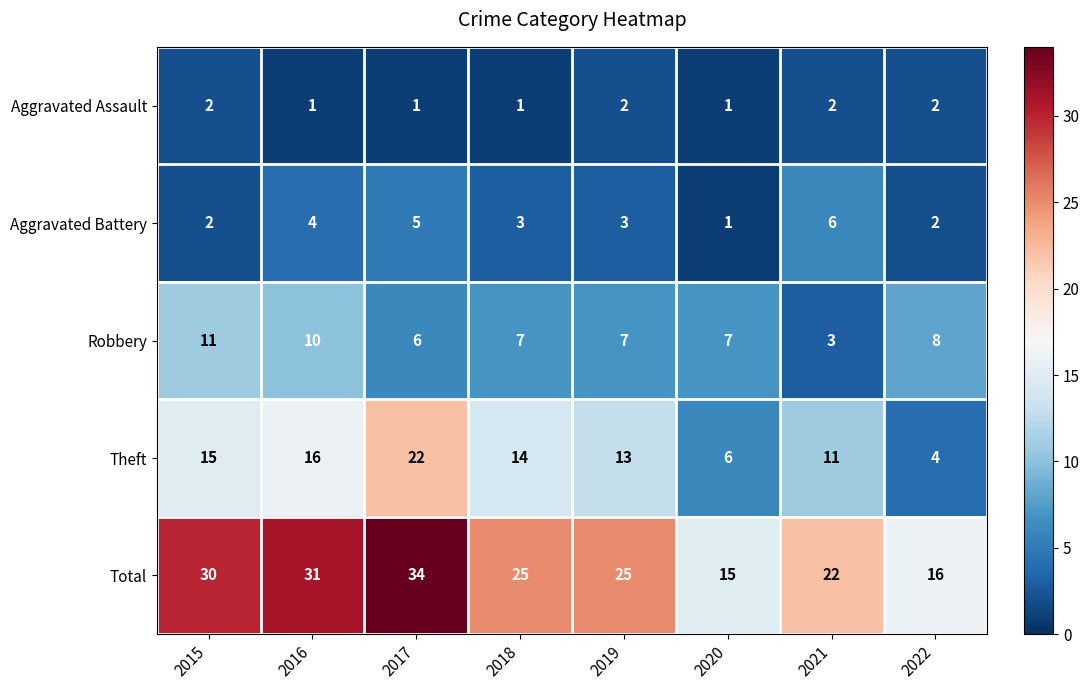

What is the smallest value displayed?

1